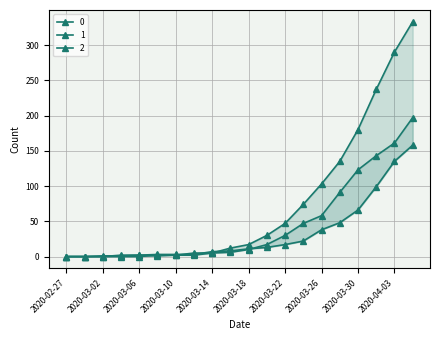

How many data points in 0 are less than 17?

10